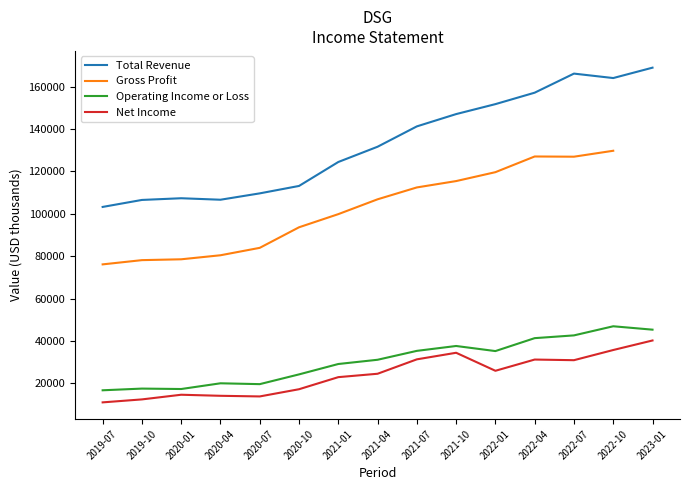

What is the sum of the Total Revenue values at 2022-10 and 2023-01?

332900